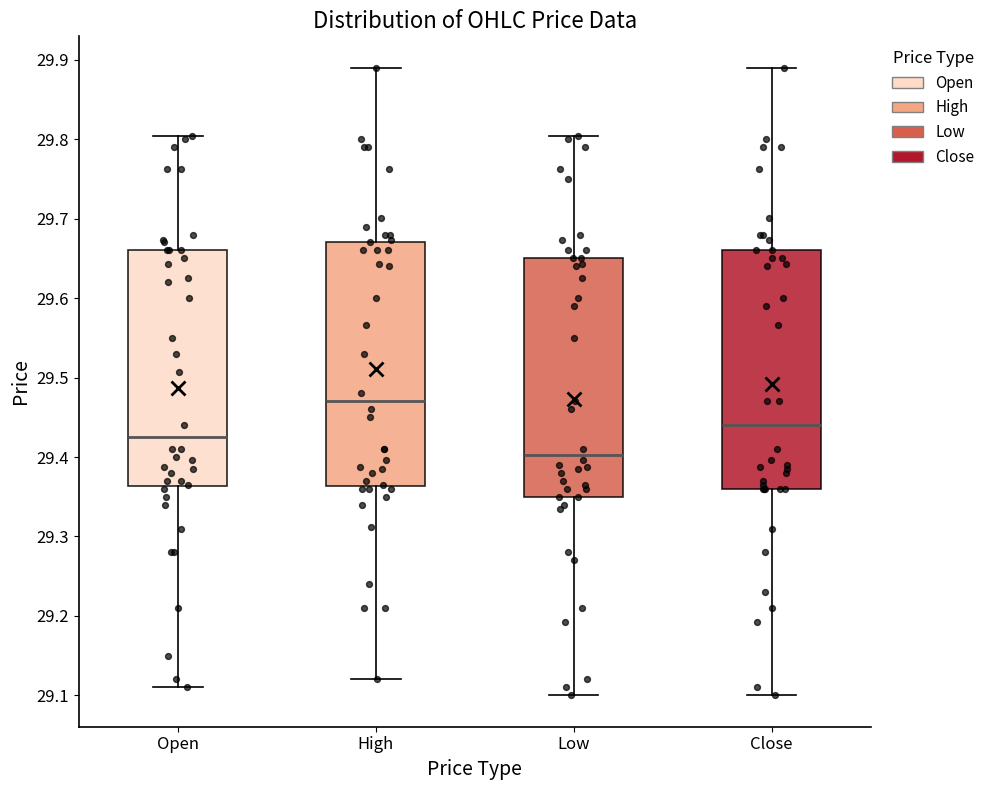

Reading left to right, read every box against the y-axis: the position of its median line, the range the box covers, and the ends of its whiskers. The values are not printed on the chart, so give them approximately, as read against the axis.

Open: median 29.43, box 29.36 to 29.66, whiskers 29.11 to 29.80
High: median 29.47, box 29.36 to 29.67, whiskers 29.12 to 29.89
Low: median 29.40, box 29.35 to 29.65, whiskers 29.10 to 29.80
Close: median 29.44, box 29.36 to 29.66, whiskers 29.10 to 29.89